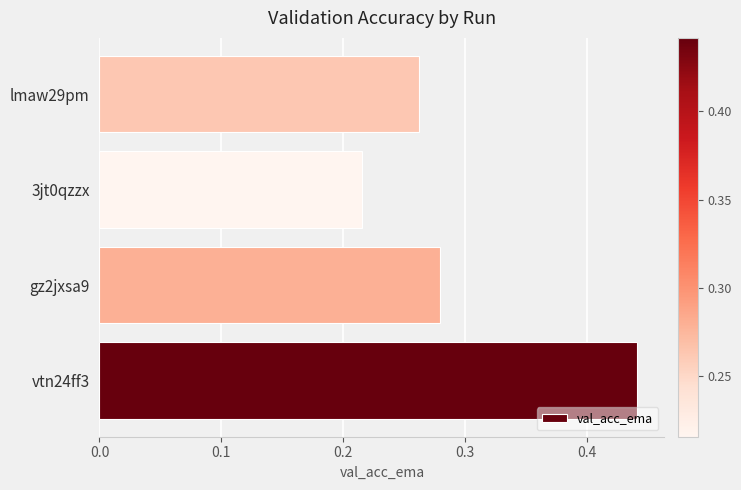

Which label corresponds to the smallest value in the chart?

3jt0qzzx